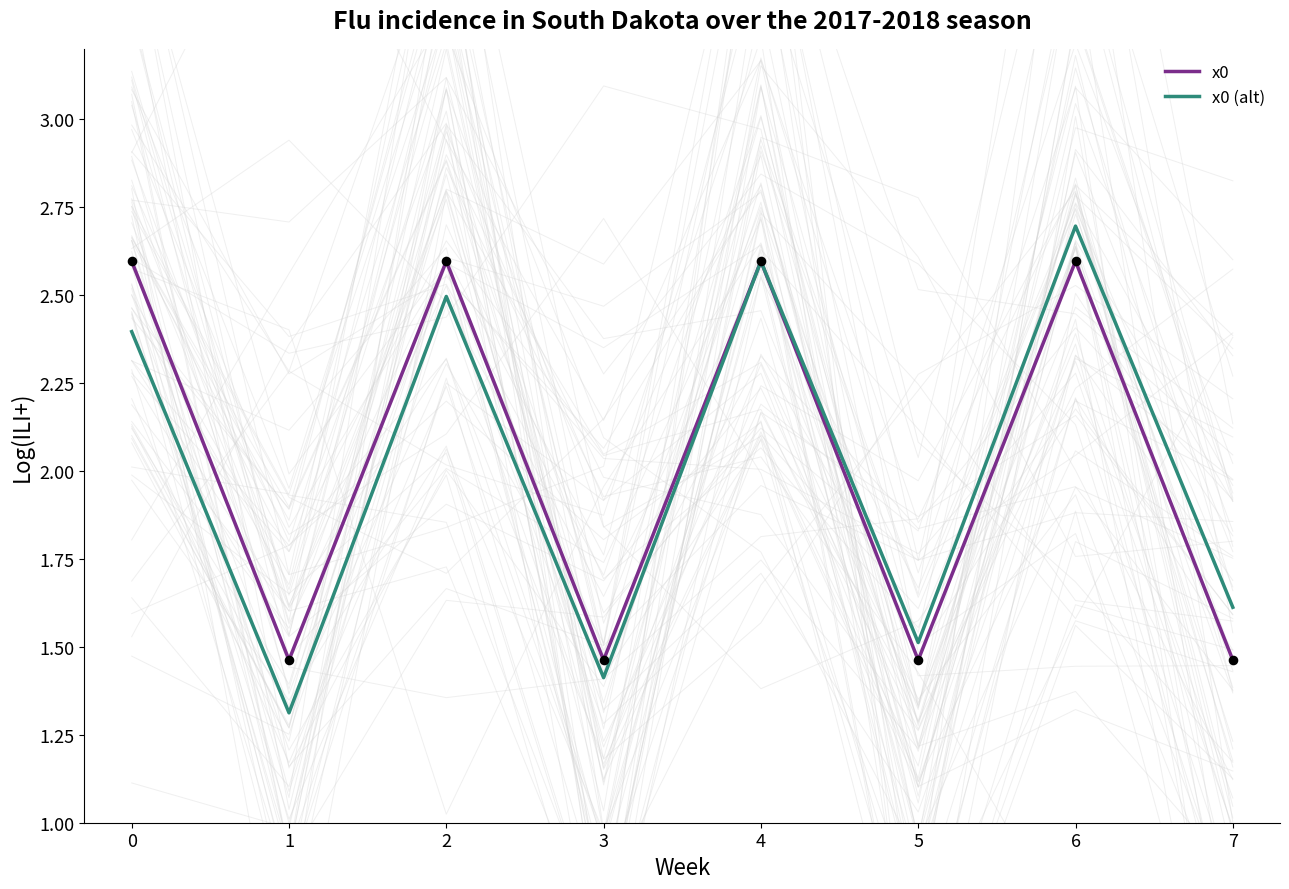

At which label is x0 (alt) closest to 2?

7